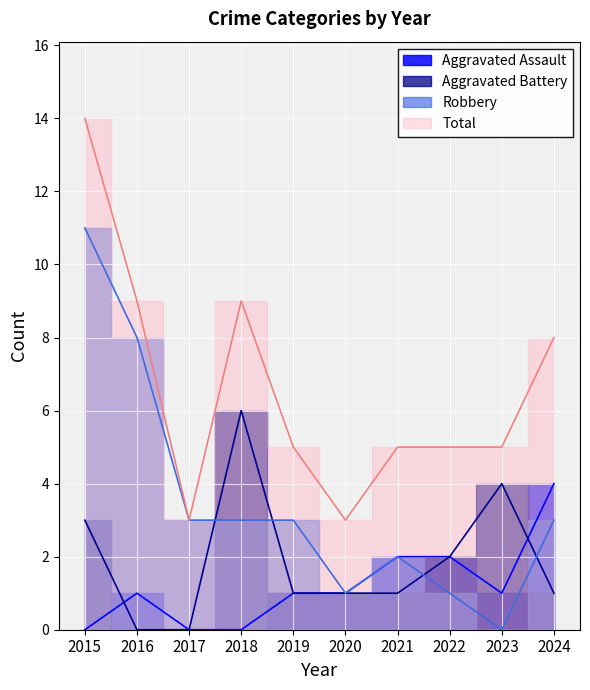

Which has a higher value, 2024 or 2018?

2024